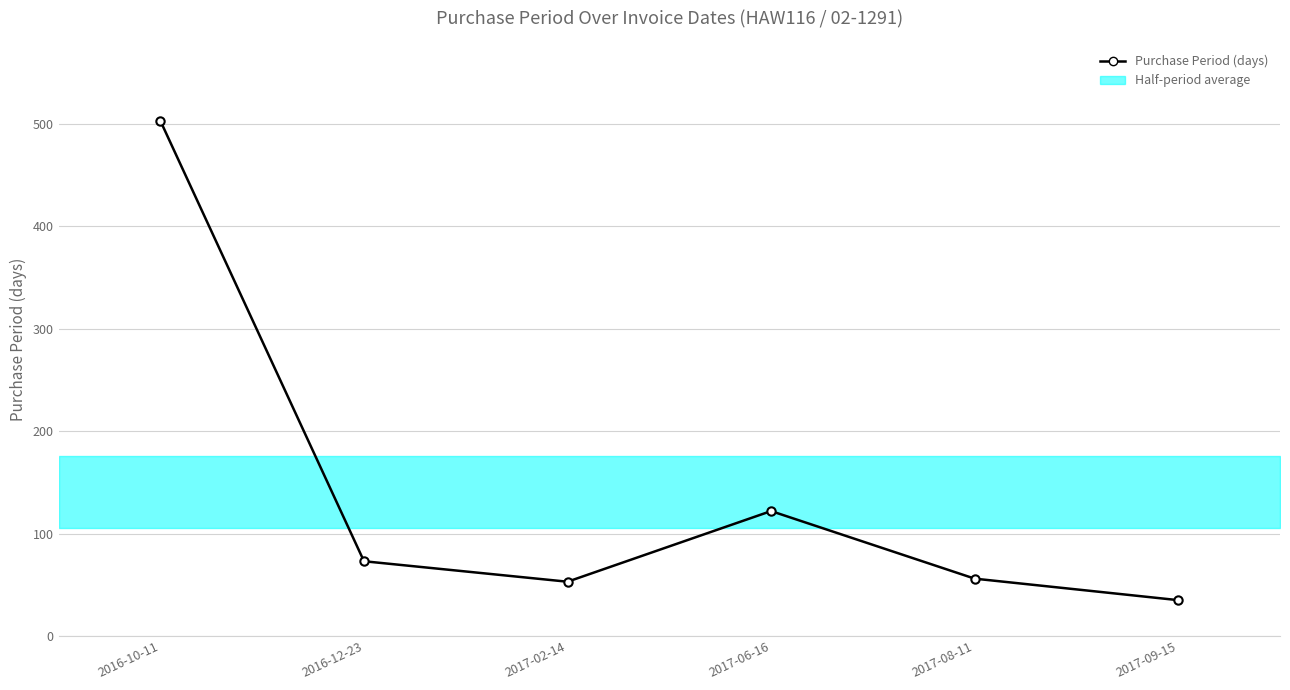

Rank the categories by value from highest to lowest.

2016-10-11, 2017-06-16, 2016-12-23, 2017-08-11, 2017-02-14, 2017-09-15